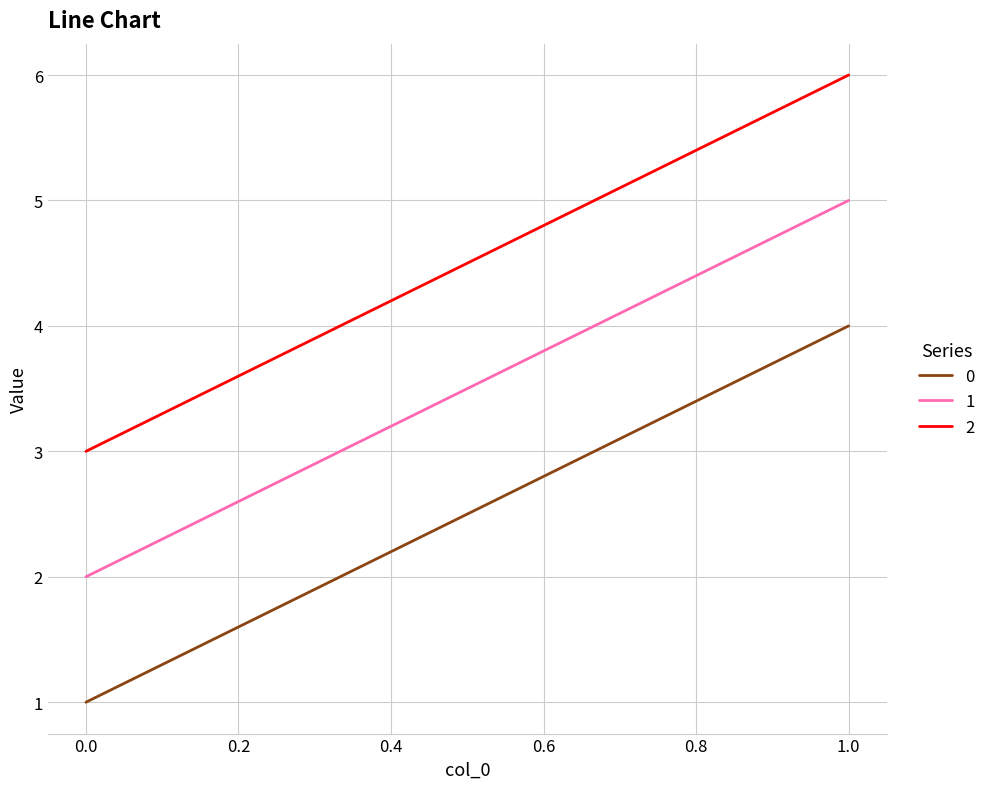

Rank the series by their average value, from highest to lowest.

2, 1, 0